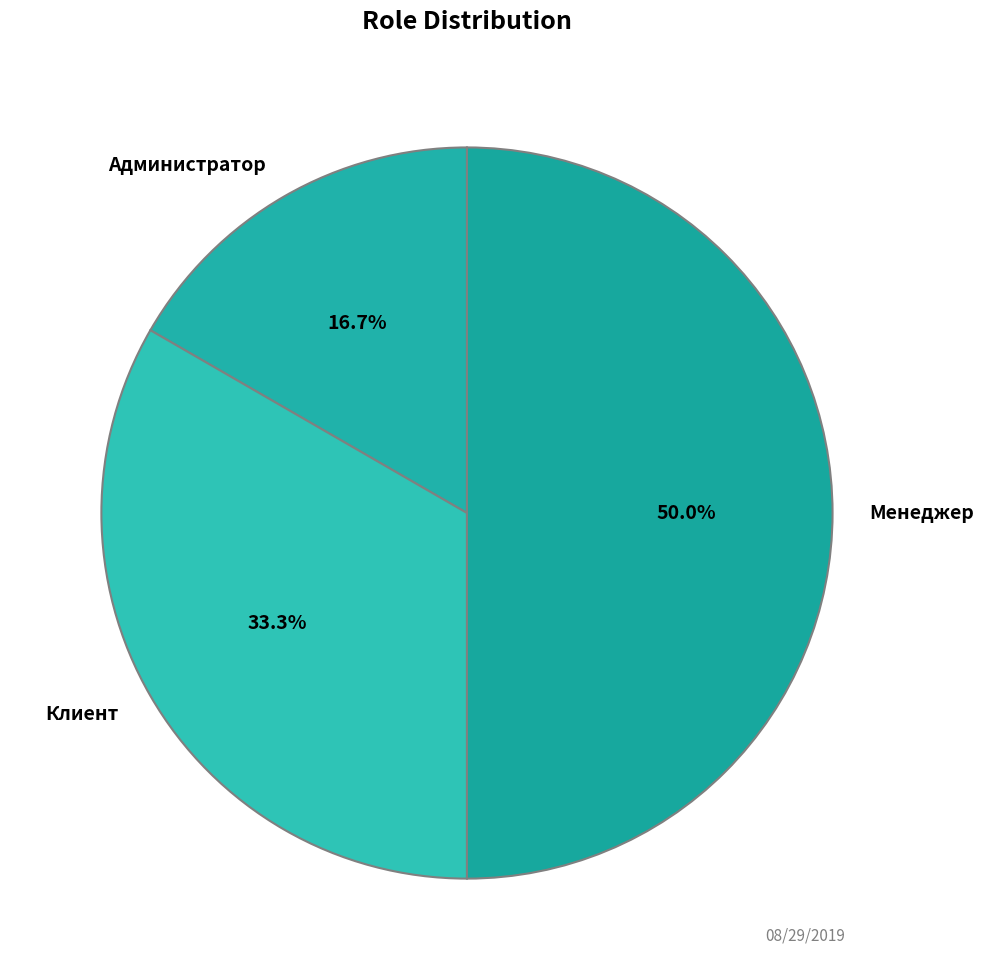

To the nearest percent, what percentage of the pie is Клиент?

33%